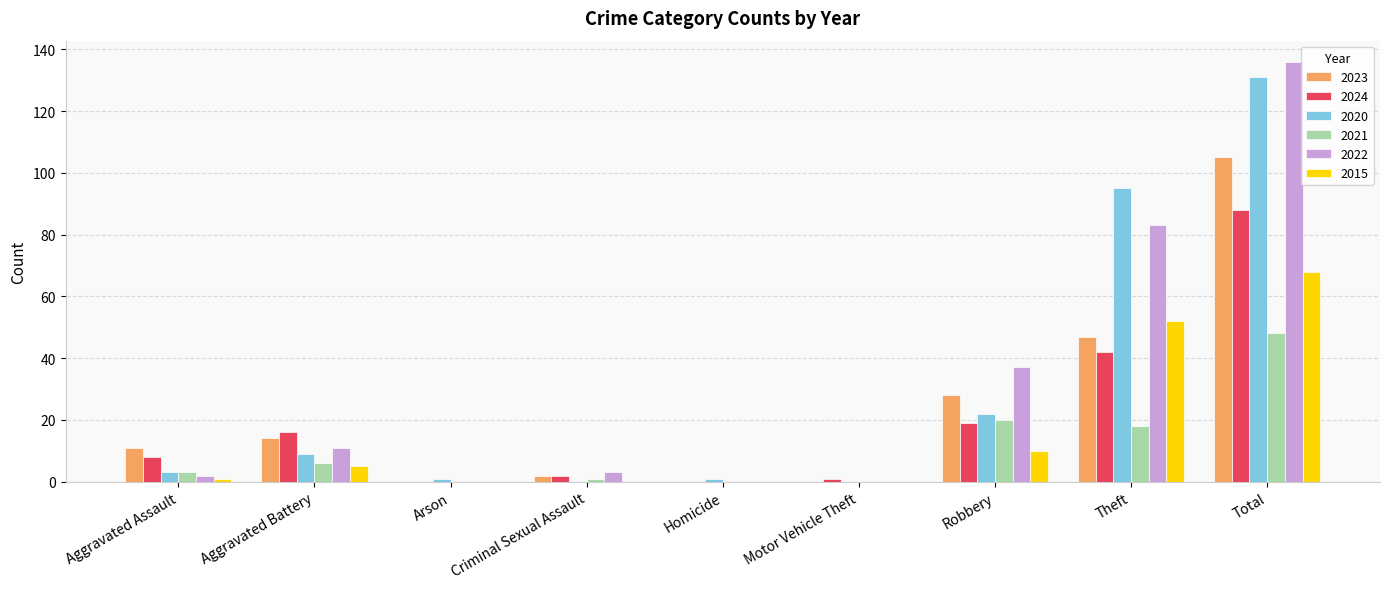

What is the sum of the 2023 values at Aggravated Battery and Theft?

61